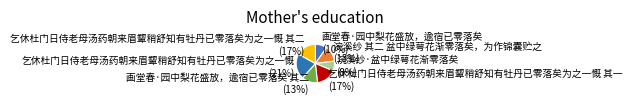

To the nearest percent, what is the average slice percentage?

14%